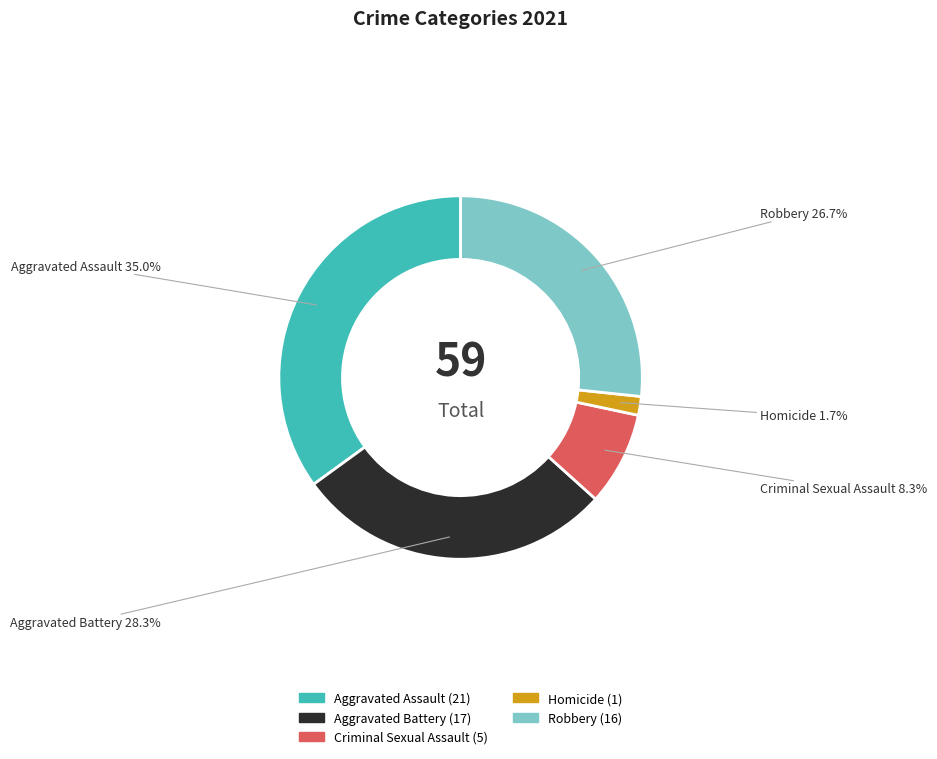

Between Homicide and Robbery, which is larger?

Robbery